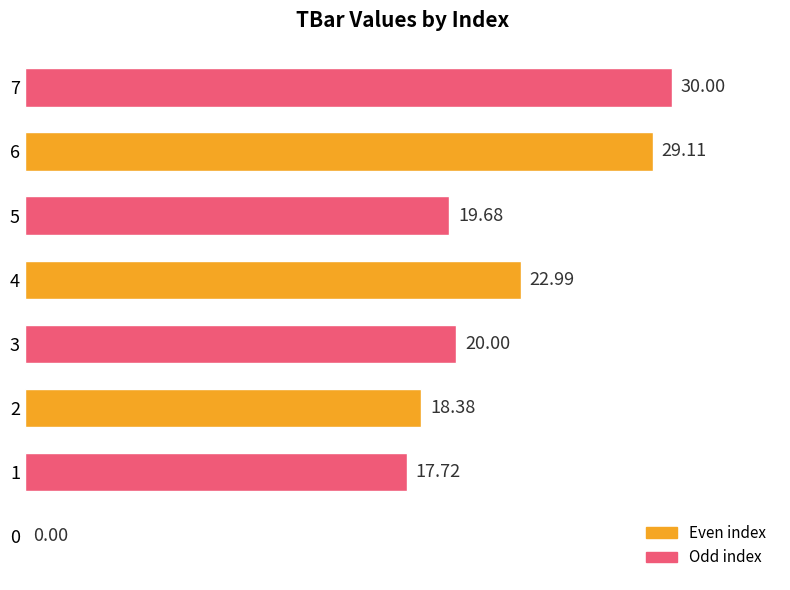

What is the sum of the values at 2 and 7?

48.4